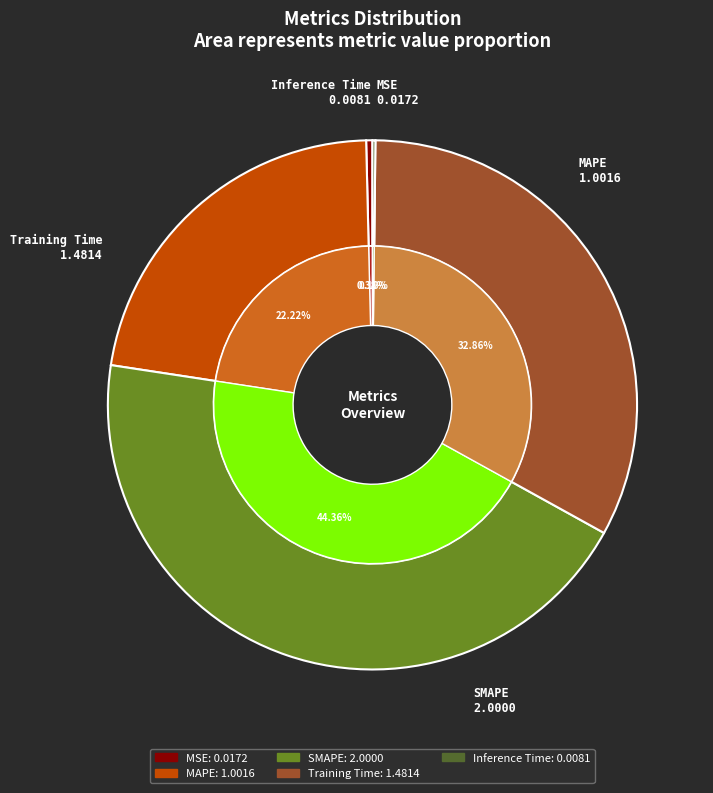

Is Training Time the majority of the pie?

No